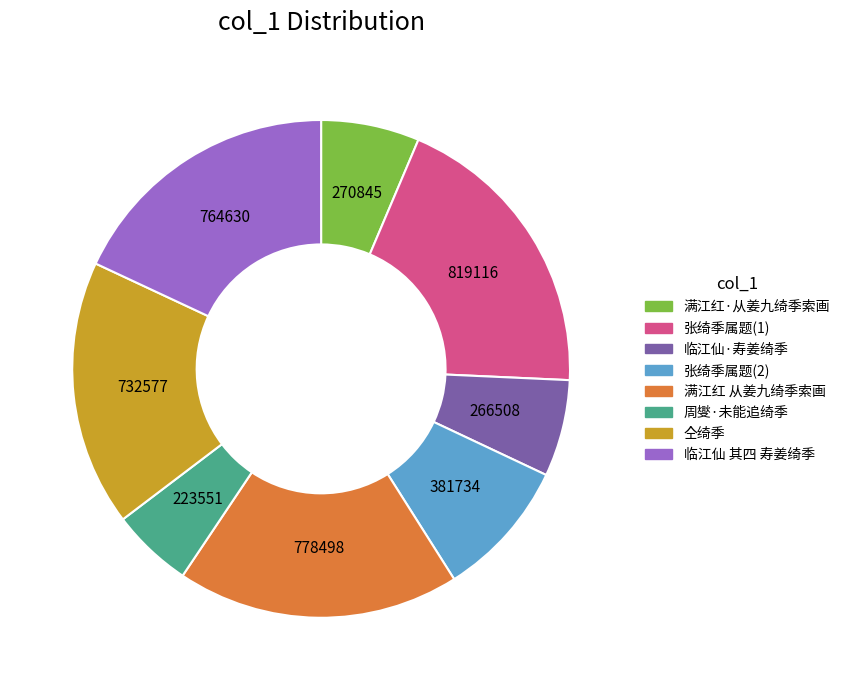

Is there any slice that represents more than half of the pie?

No